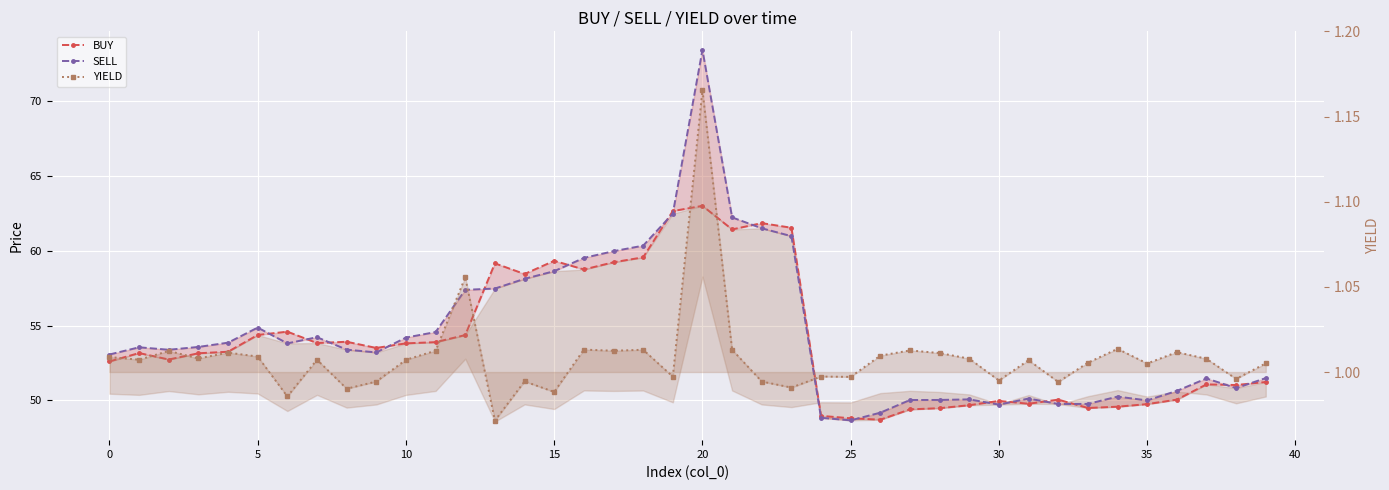

Which series changed the most between 12 and 32?

SELL